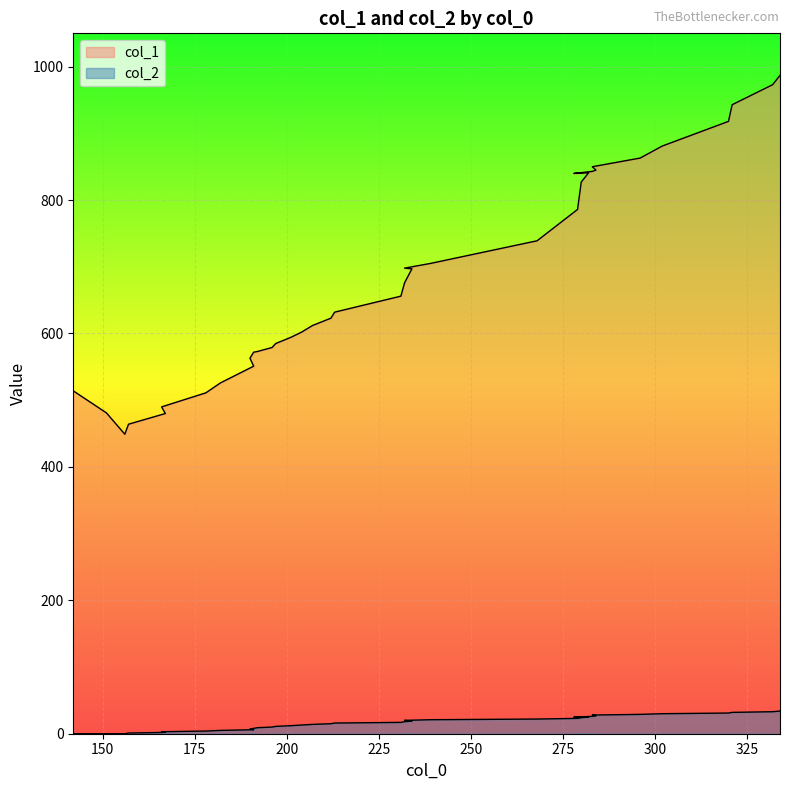

Does the chart display data point markers on the line(s)?

No